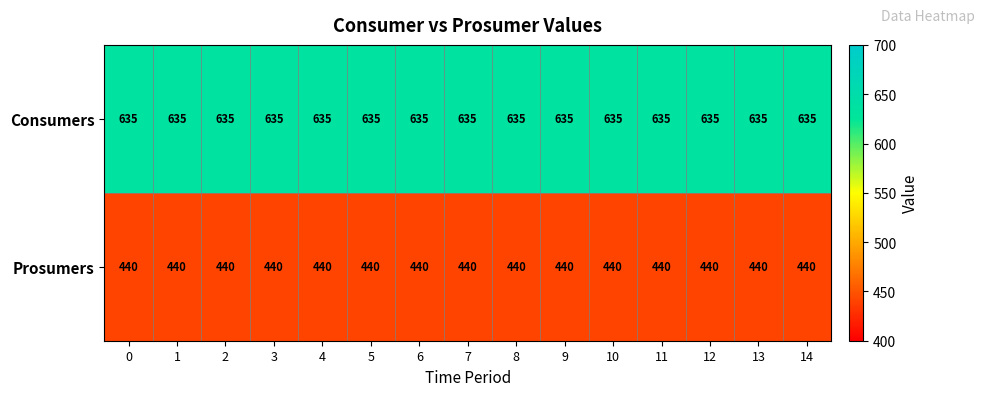

What is the difference between the highest and lowest values at 12?

195